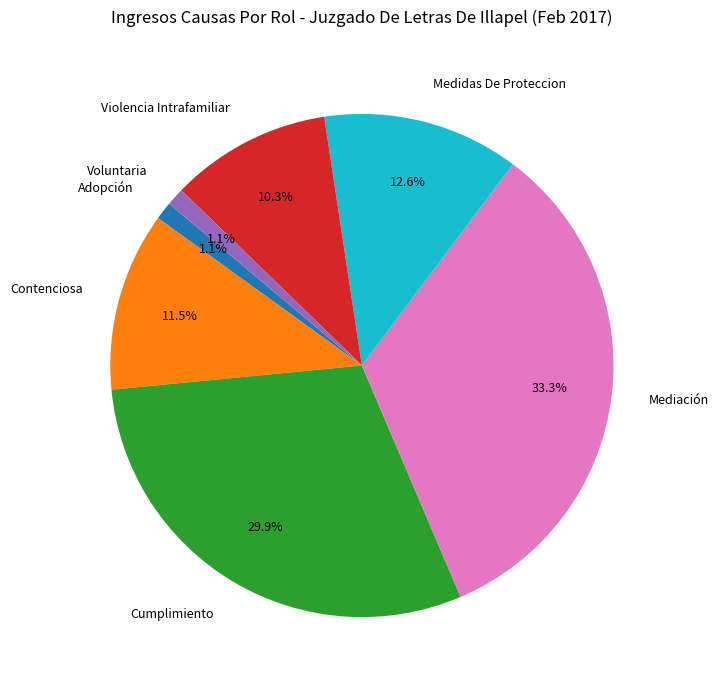

Combined, do Voluntaria and Medidas De Proteccion account for over 50%?

No